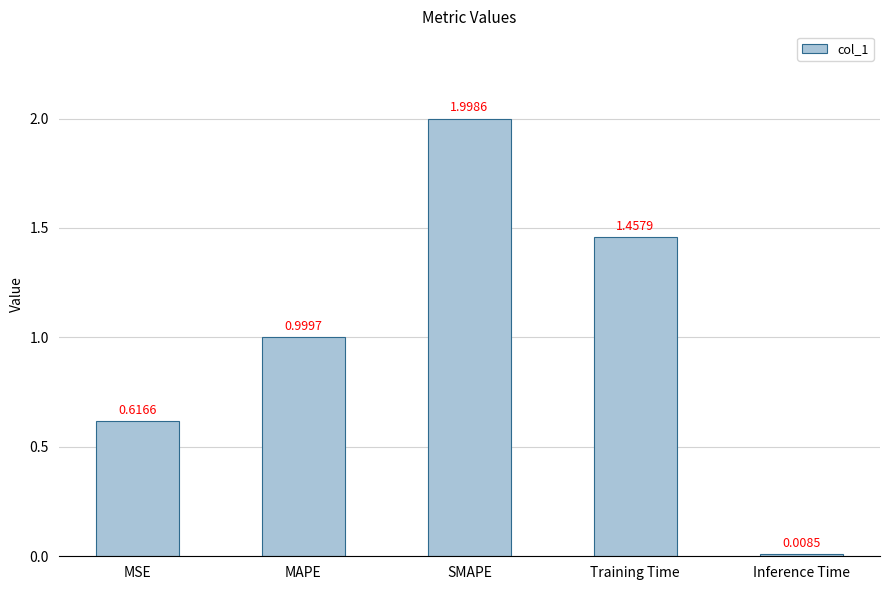

What is the label of the 4th bar from the right?

MAPE